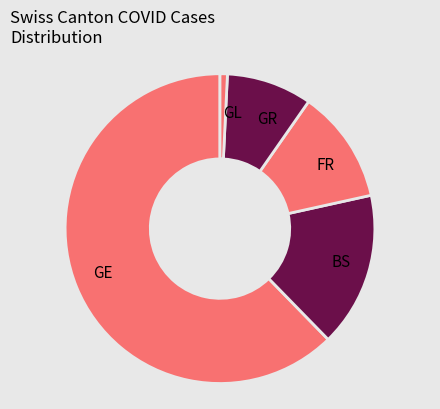

Which category has the biggest portion of the pie?

GE